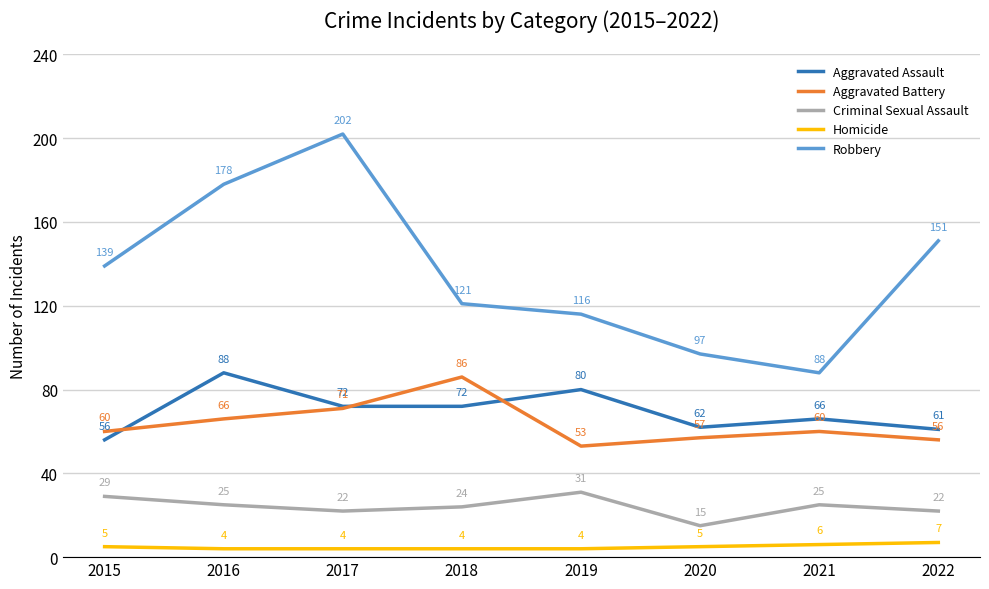

Reading left to right, list all the values displayed in this chart.

Aggravated Assault: 56	88	72	72	80	62	66	61
Aggravated Battery: 60	66	71	86	53	57	60	56
Criminal Sexual Assault: 29	25	22	24	31	15	25	22
Homicide: 5	4	4	4	4	5	6	7
Robbery: 139	178	202	121	116	97	88	151